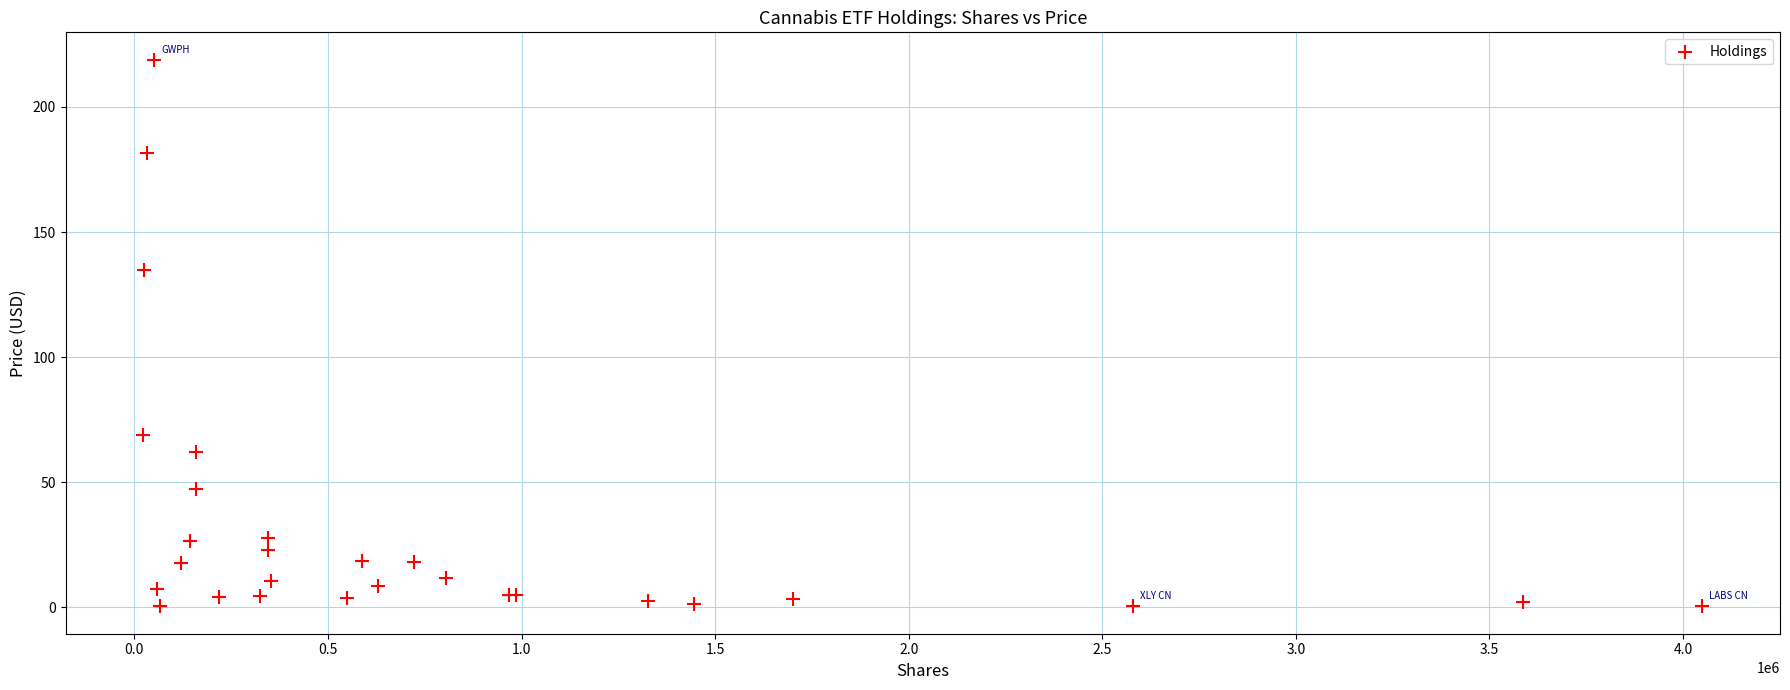

What Y value in the scatter plot is closest to 109?

135.0